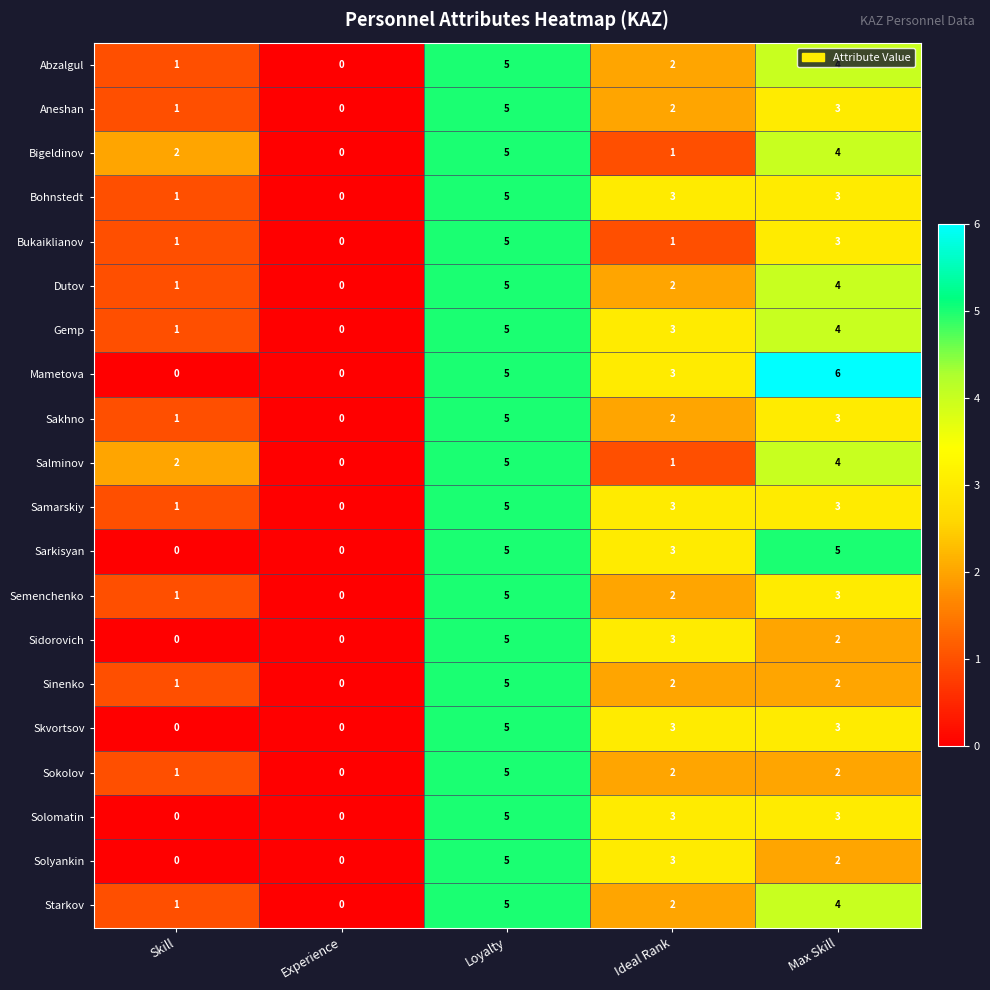

At which category is the sum across all series the highest?

Loyalty